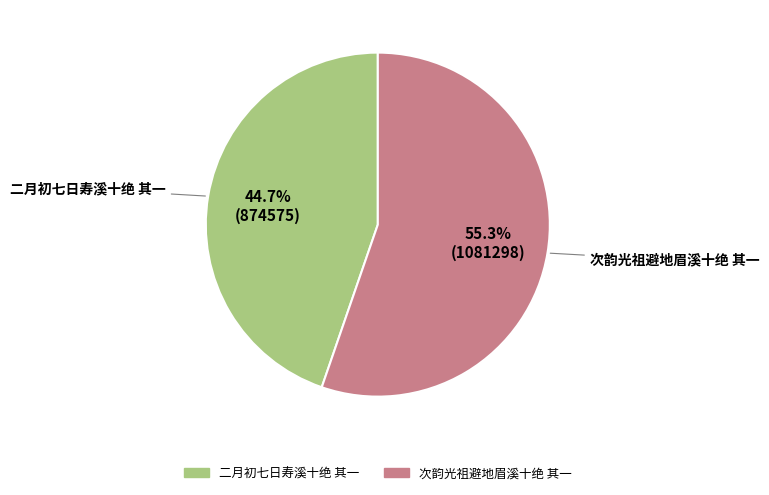

Between 次韵光祖避地眉溪十绝 其一 and 二月初七日寿溪十绝 其一, which is larger?

次韵光祖避地眉溪十绝 其一